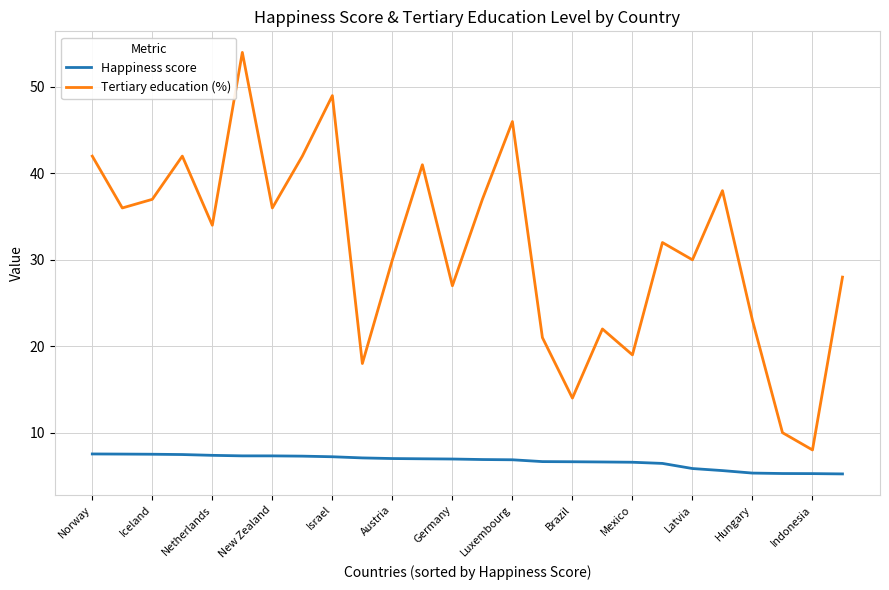

What is the average value of the Tertiary education (%) series?

31.4